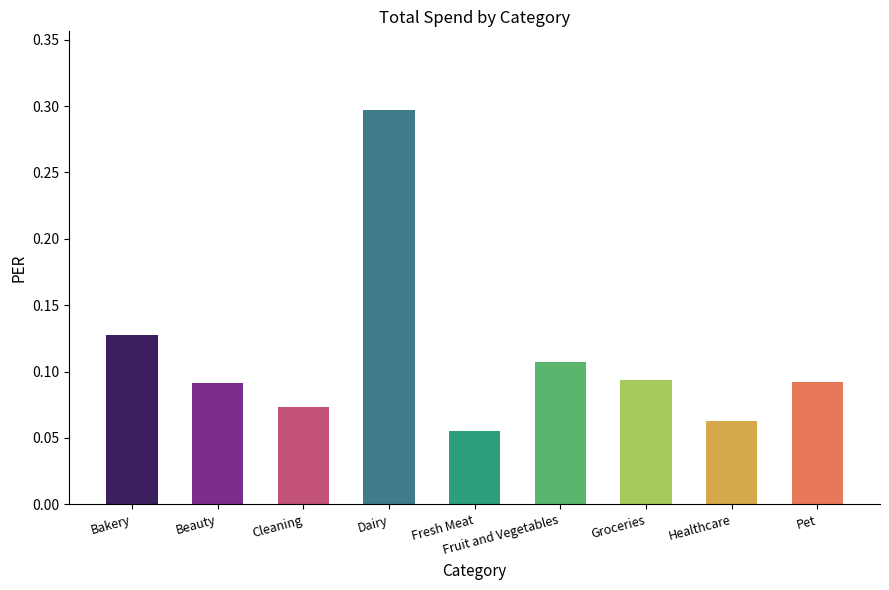

Where is the data nearest to the value 0?

Fresh Meat